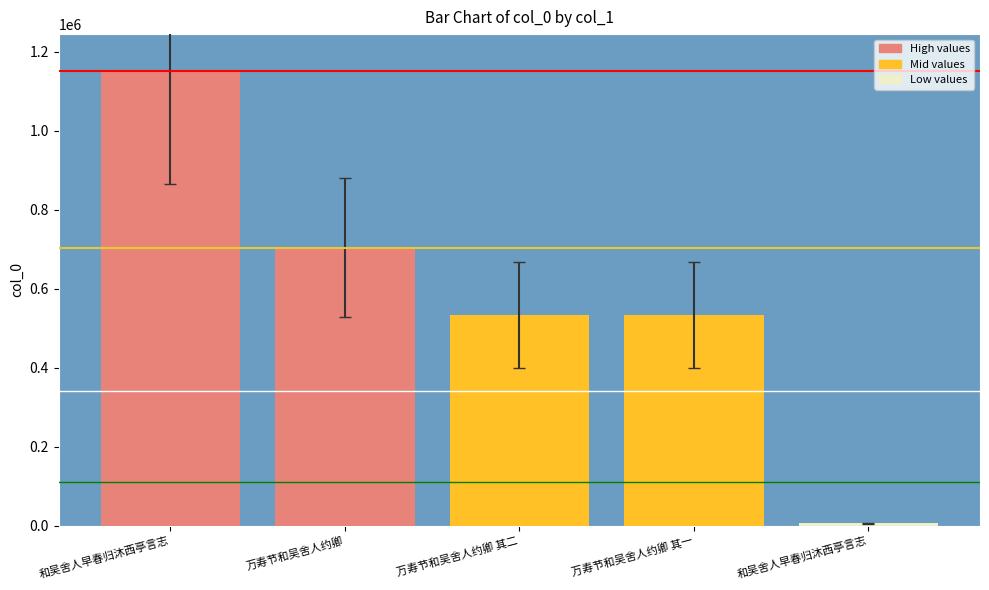

Which has a higher value, 万寿节和吴舍人约卿 其一 or 万寿节和吴舍人约卿 其二?

万寿节和吴舍人约卿 其二